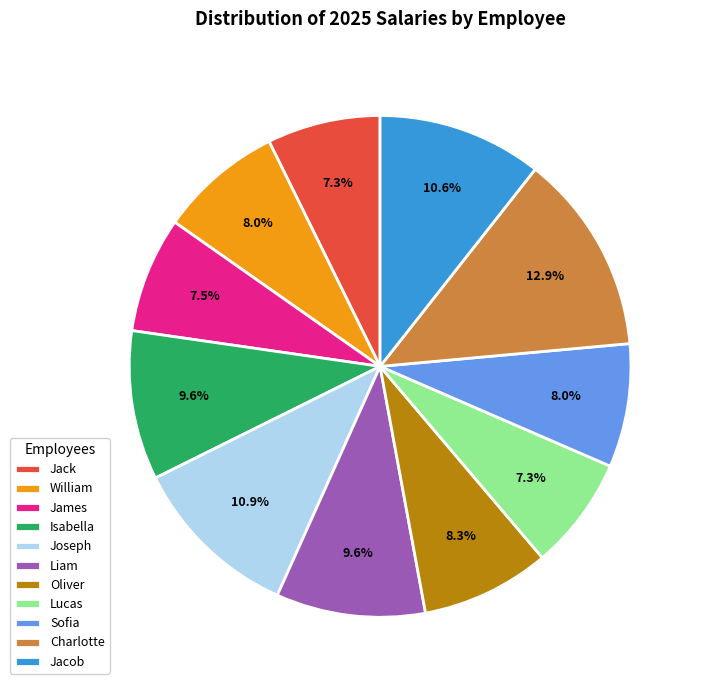

To the nearest percent, what is the difference between the largest and smallest slice percentages?

6%